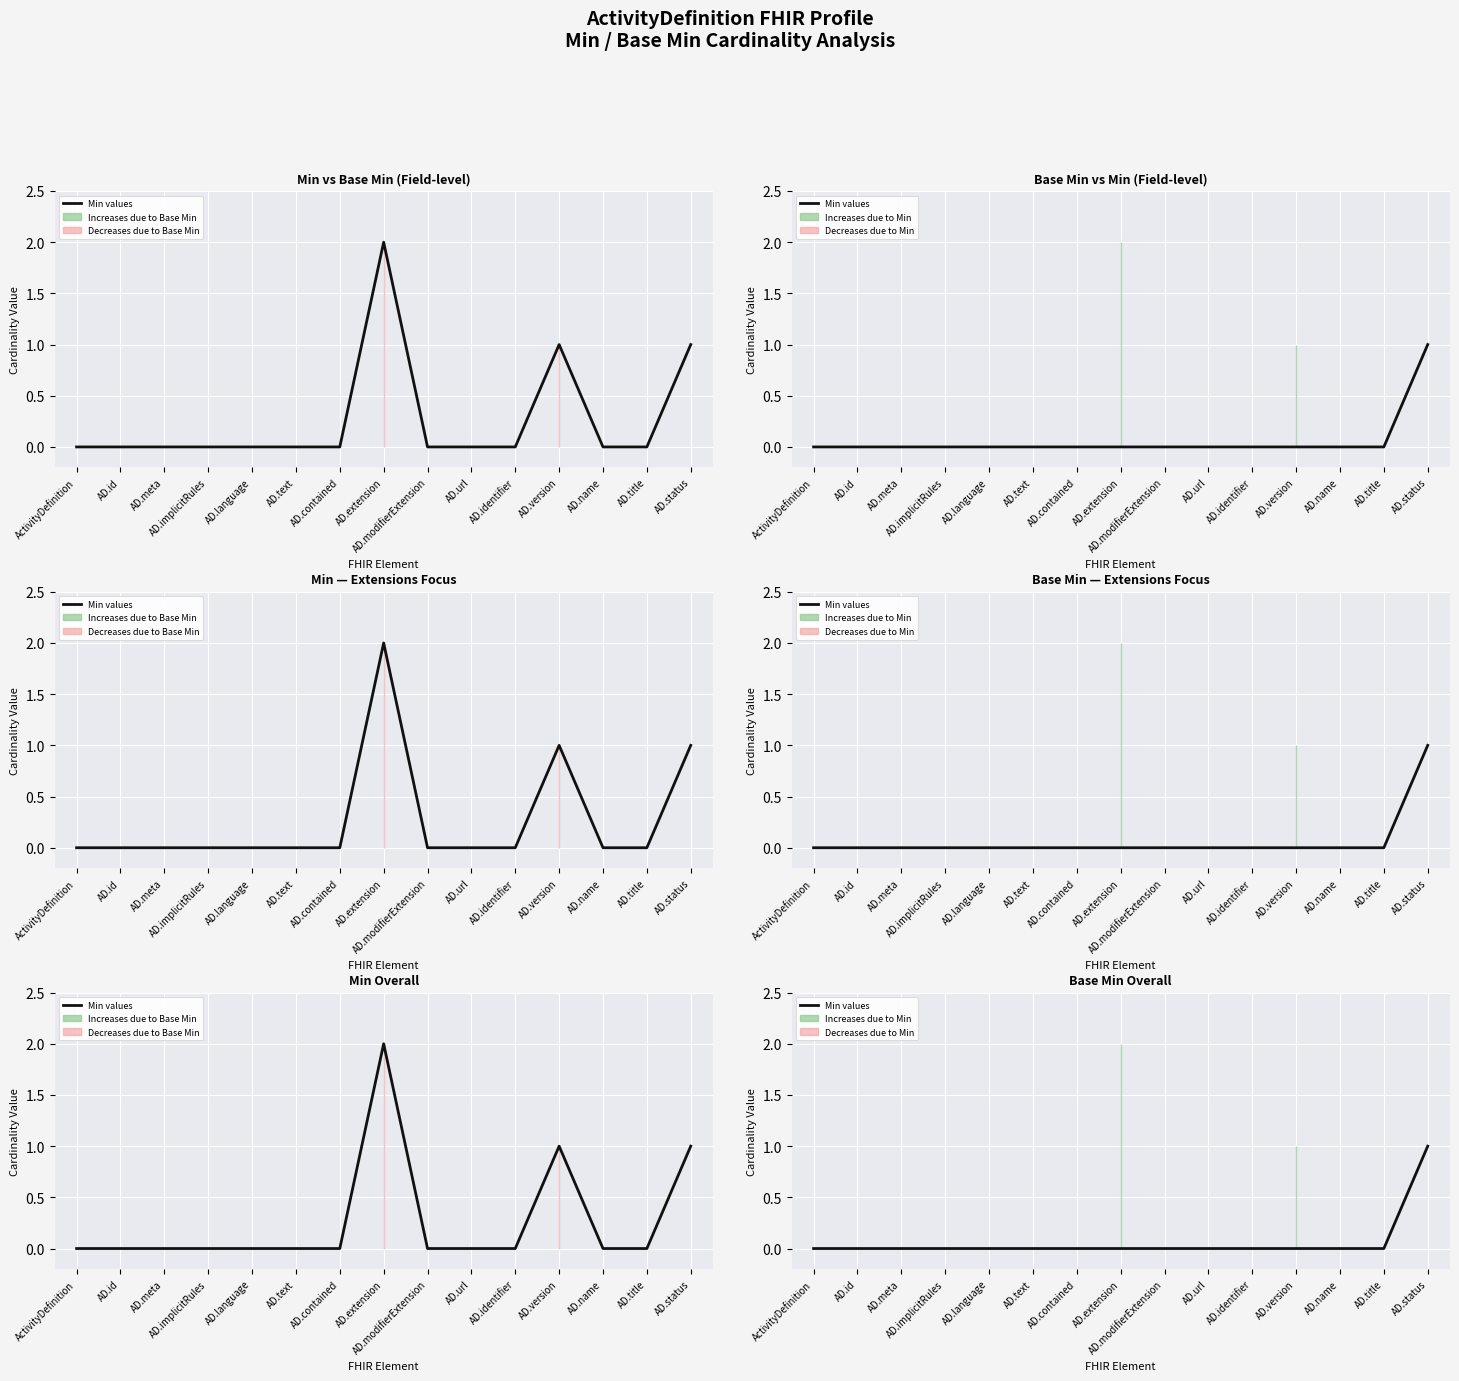

How many lines are shown in the chart?

1